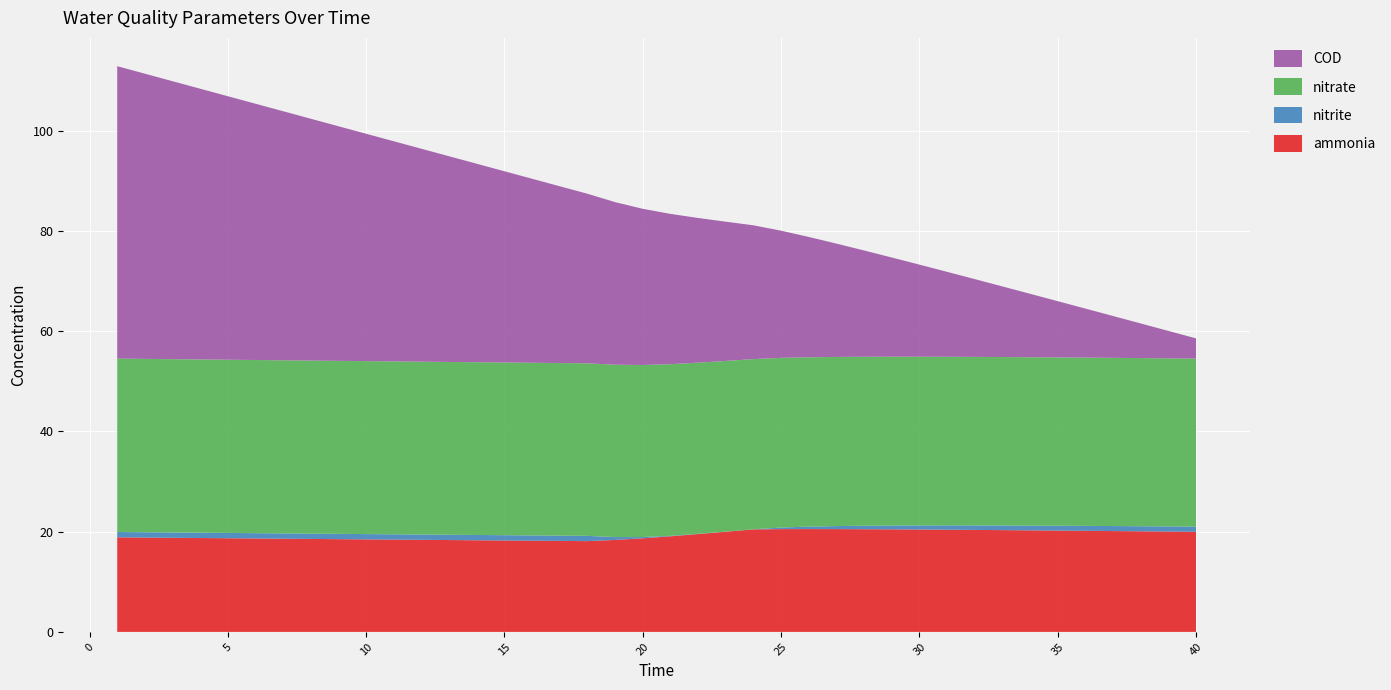

Reading left to right, what are all the values shown in this chart?

ammonia: 18.9	18.8	18.8	18.7	18.7	18.6	18.6	18.6	18.5	18.5	18.4	18.4	18.3	18.3	18.2	18.2	18.2	18.1	18.4	18.7	19.1	19.5	20.0	20.5	20.5	20.5	20.5	20.5	20.5	20.4	20.4	20.4	20.3	20.3	20.2	20.2	20.1	20.1	20.0	20.0
nitrite: 1.1	1.1	1.1	1.1	1.1	1.1	1.1	1.1	1.1	1.1	1.1	1.1	1.1	1.1	1.1	1.1	1.1	1.1	0.6	0.2	0.1	0.0	0.0	0.0	0.3	0.5	0.6	0.7	0.8	0.8	0.9	0.9	0.9	0.9	1.0	1.0	1.0	1.0	1.0	1.0
nitrate: 34.6	34.6	34.6	34.6	34.6	34.6	34.5	34.5	34.5	34.5	34.5	34.5	34.5	34.5	34.5	34.5	34.4	34.4	34.4	34.3	34.2	34.2	34.1	34.0	33.9	33.8	33.7	33.7	33.7	33.7	33.6	33.6	33.6	33.6	33.6	33.6	33.6	33.6	33.5	33.5
COD: 58.3	56.9	55.5	54.0	52.6	51.1	49.7	48.3	46.8	45.4	43.9	42.5	41.0	39.6	38.2	36.7	35.3	33.8	32.4	31.2	30.0	28.9	27.8	26.7	25.4	24.0	22.6	21.2	19.8	18.4	16.9	15.5	14.1	12.7	11.2	9.8	8.3	6.9	5.5	4.0